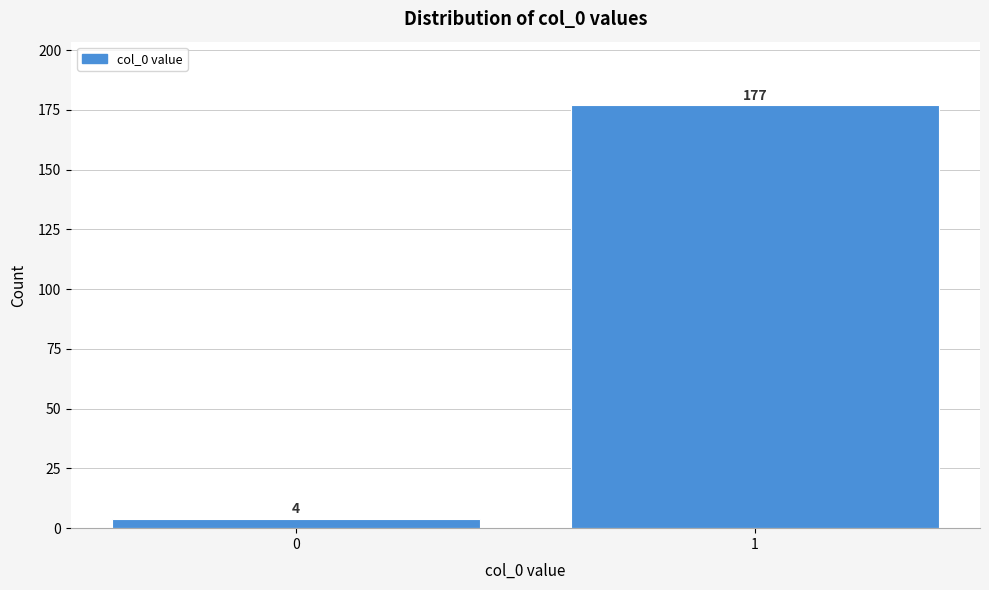

Reading right to left, list all the values displayed in this chart.

177	4